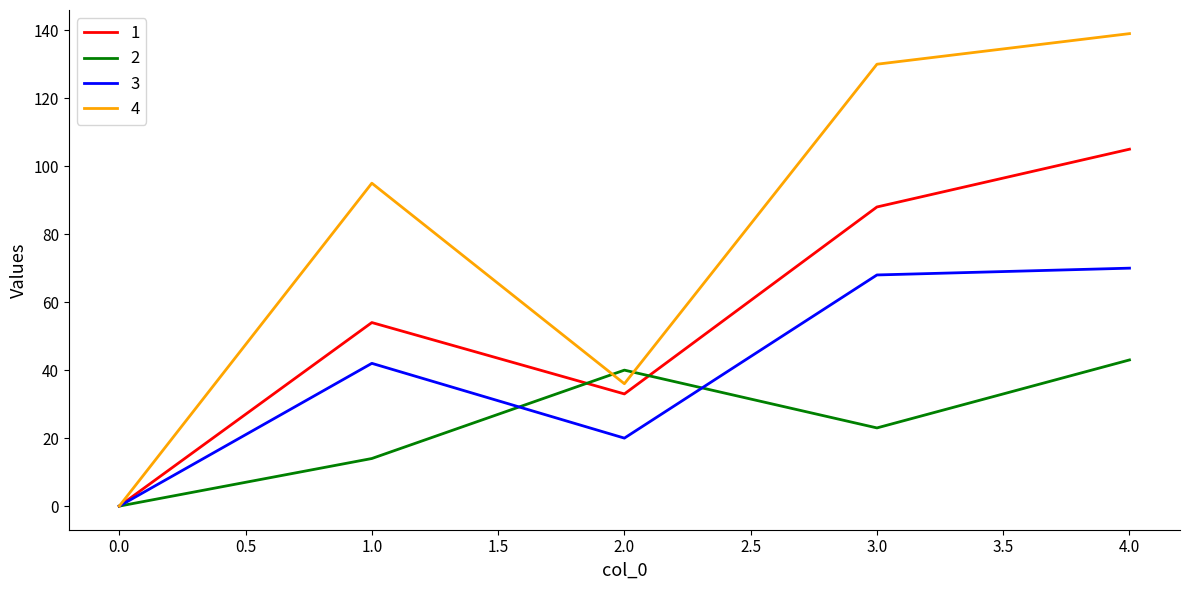

Reading left to right, extract all data points from this chart.

1: 0	54	33	88	105
2: 0	14	40	23	43
3: 0	42	20	68	70
4: 0	95	36	130	139